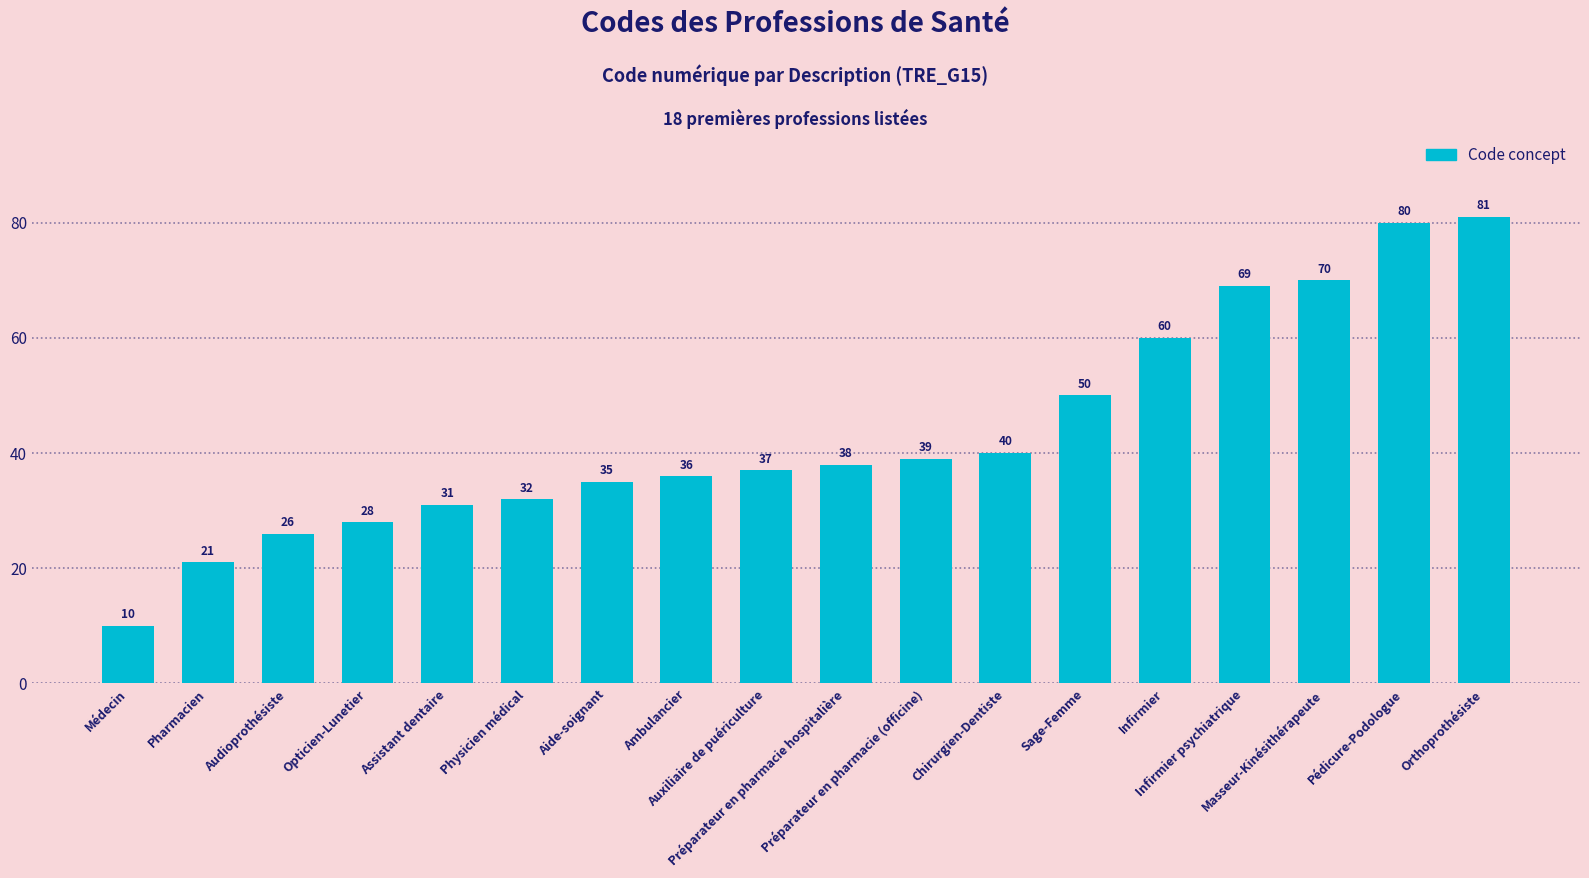

What is the difference between the maximum and second lowest values?

60